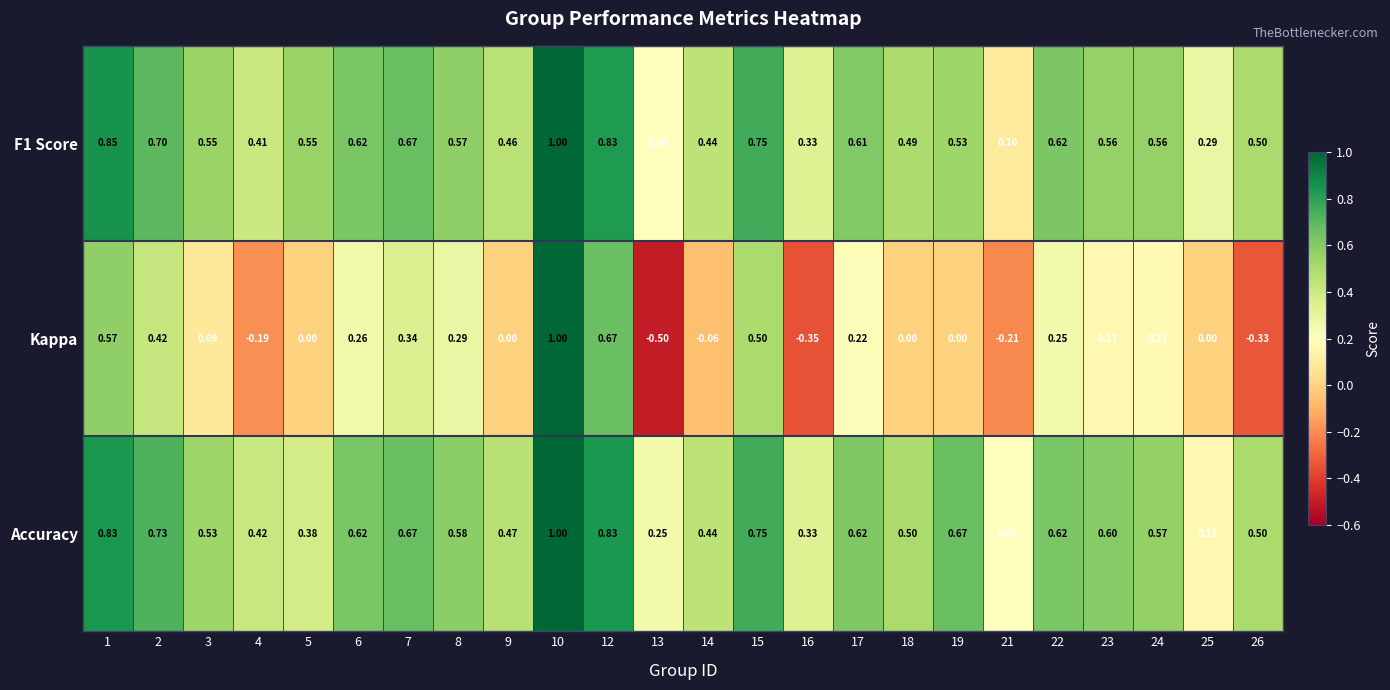

Which series has the largest total across all categories?

Accuracy